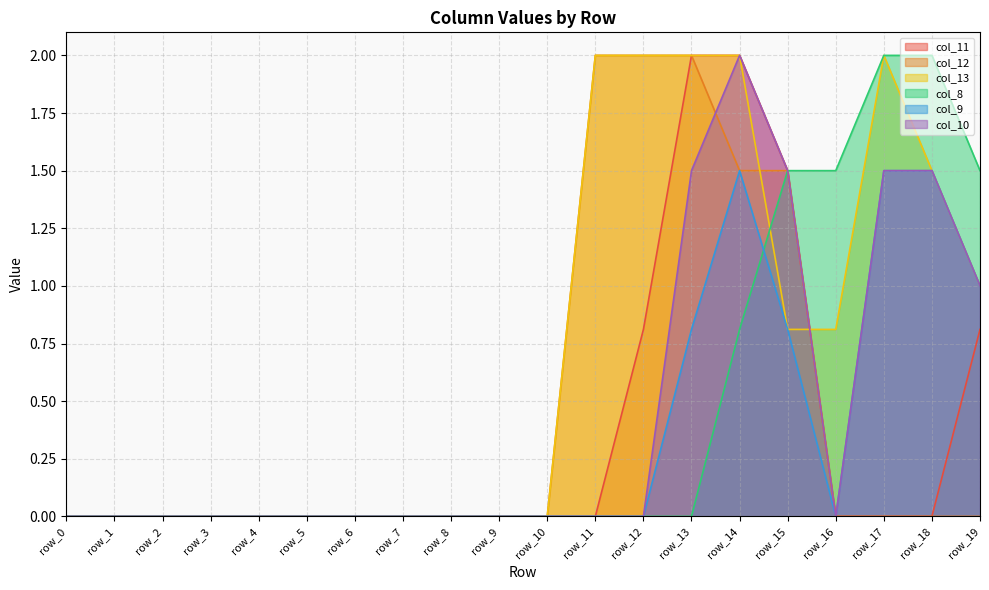

At which category does col_10 reach its first local valley?

row_16